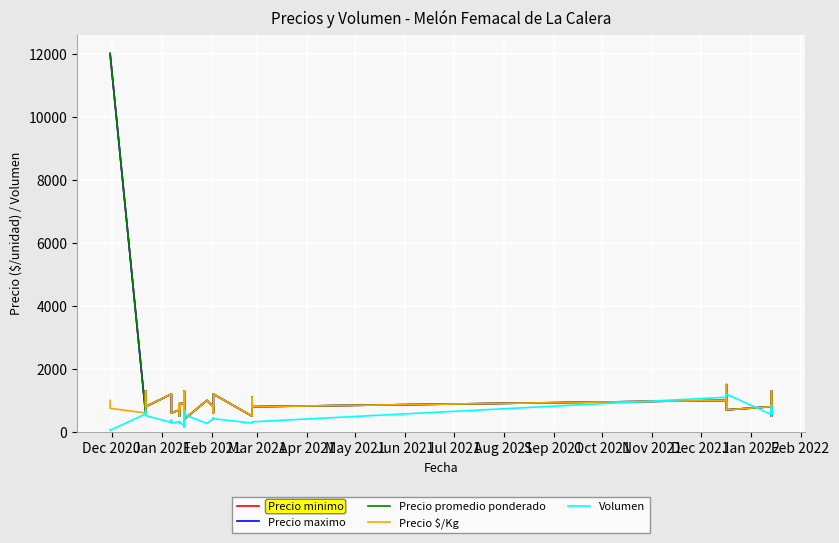

Which series has the largest total across all categories?

Precio minimo